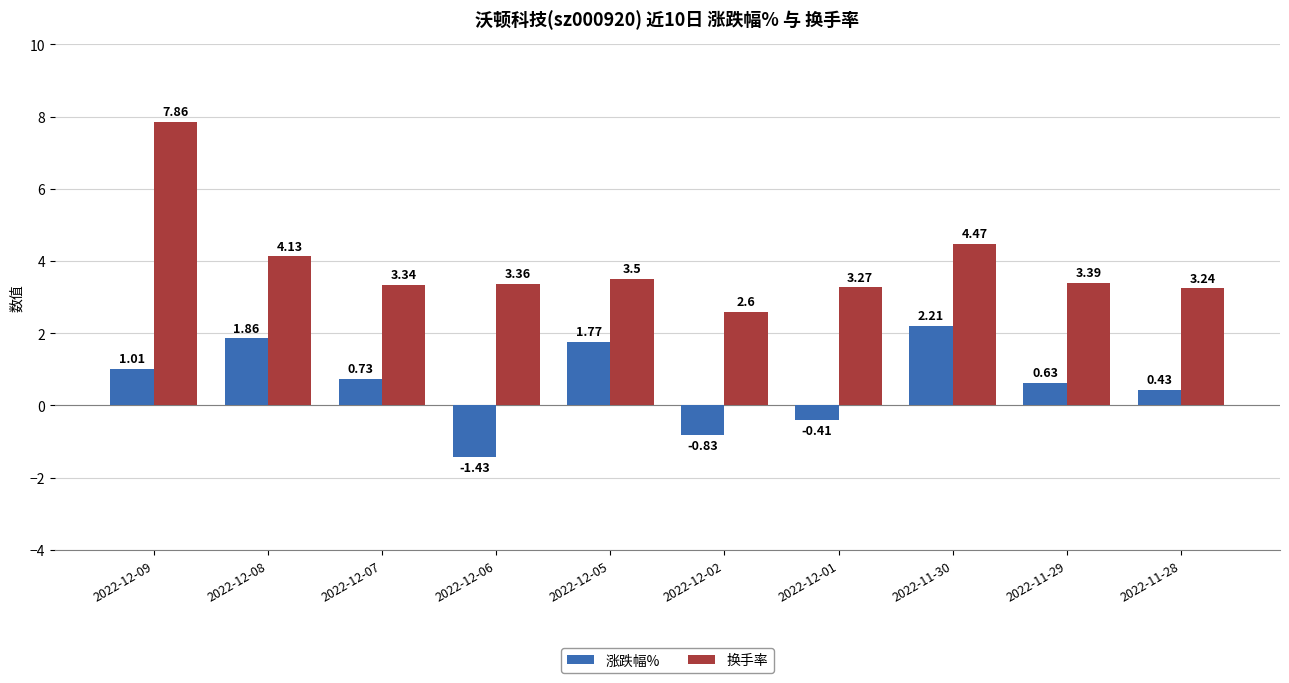

Does the chart contain any negative values?

Yes